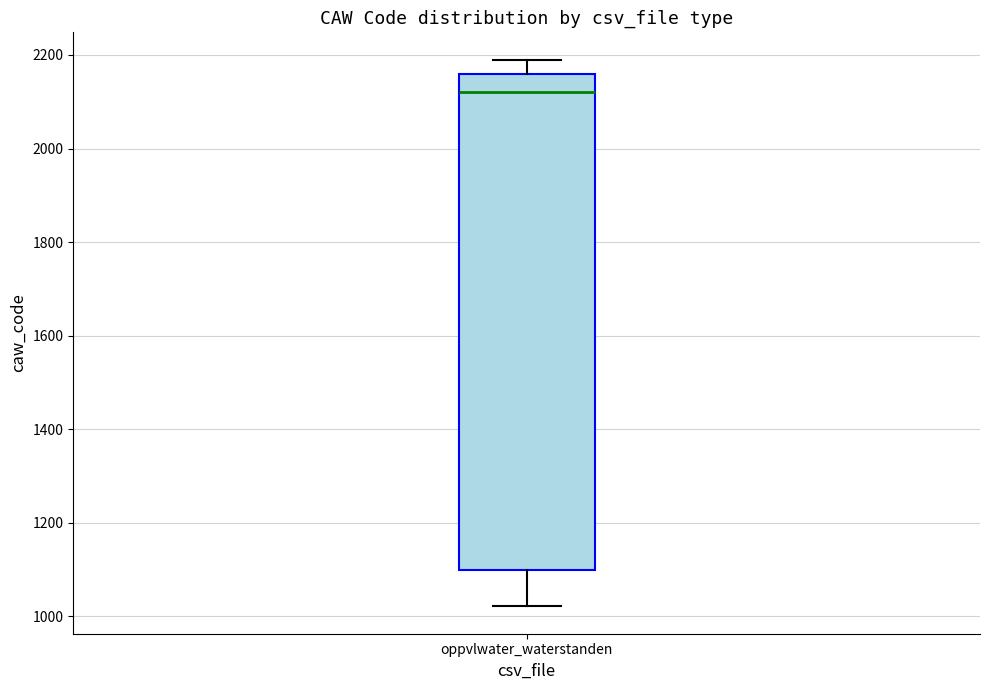

Transcribe this box plot: give where the median line is, the range the box spans, and where the two whiskers end, as read against the y-axis. The values are not printed on the chart, so give them approximately, as read against the axis.

median 2120, box 1100 to 2160, whiskers 1020 to 2200